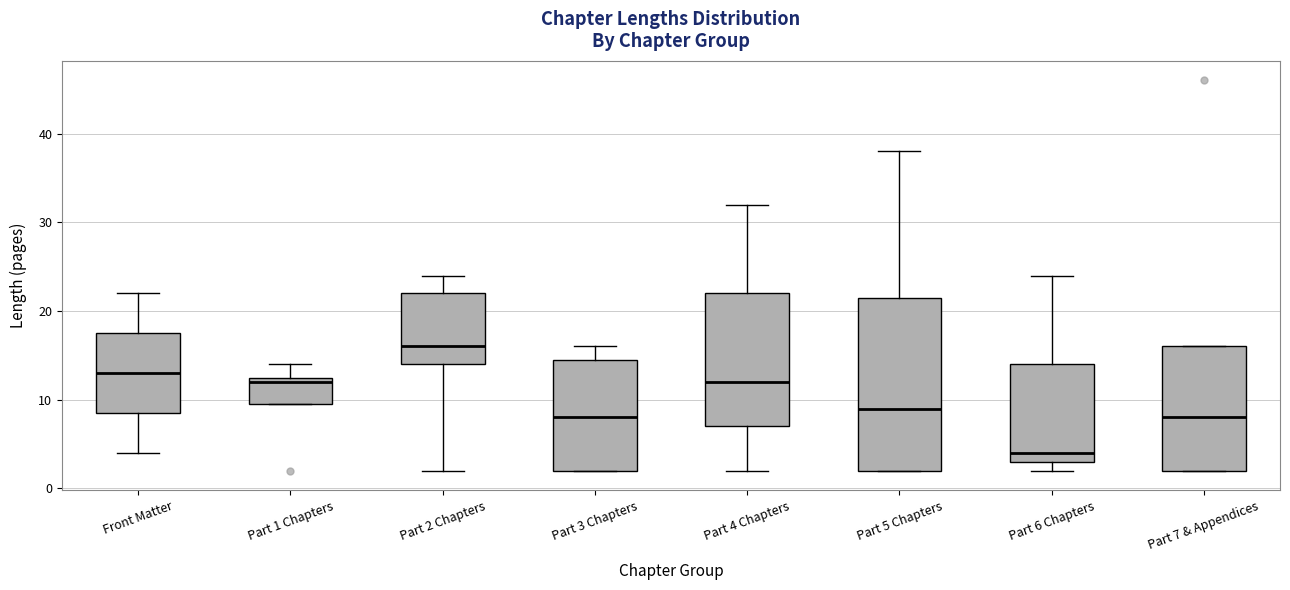

Where is the upper edge of the box for Part 6 Chapters on the y-axis? The values are not printed on the chart, so give them approximately, as read against the axis.

14